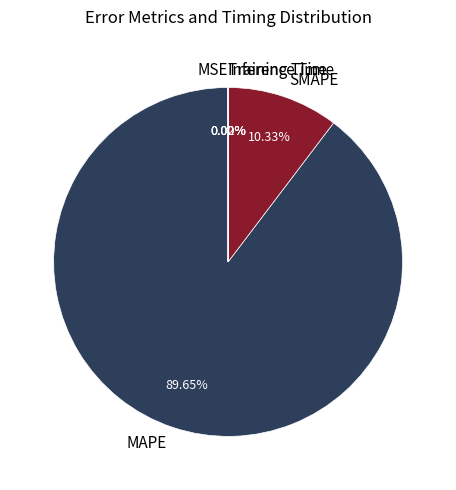

What is the majority slice?

MAPE